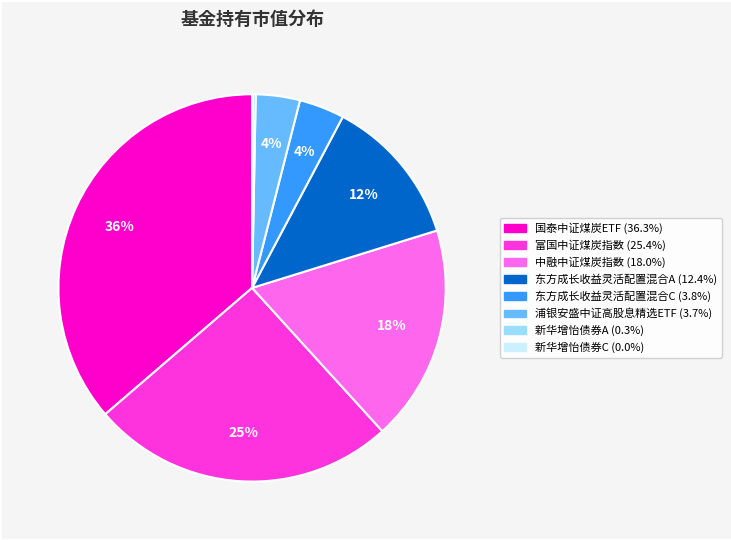

Which has a higher value, 浦银安盛中证高股息精选ETF or 国泰中证煤炭ETF?

国泰中证煤炭ETF